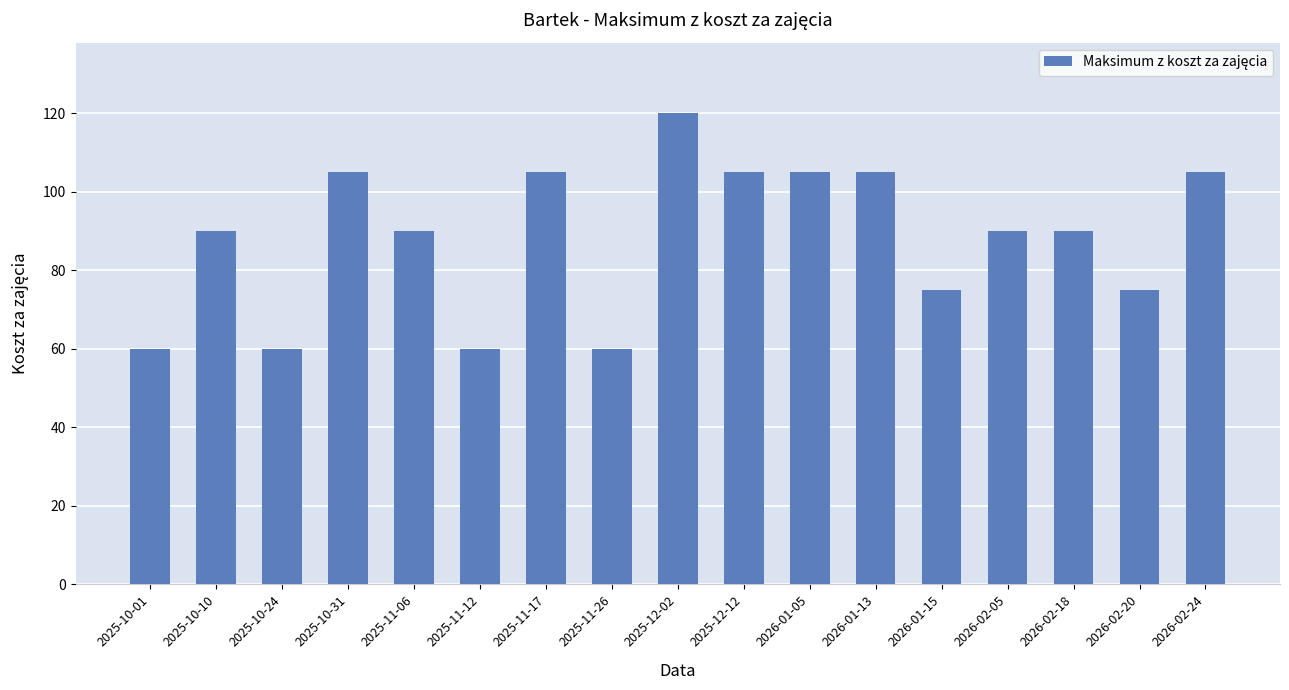

What position from the left is 2026-01-05?

11